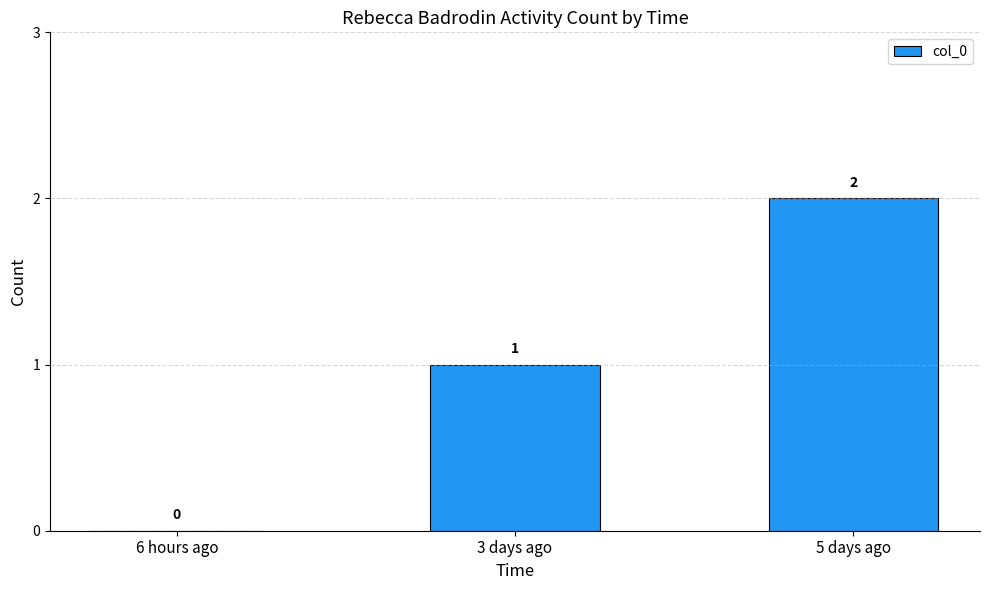

How many values are between 0 and 2?

3